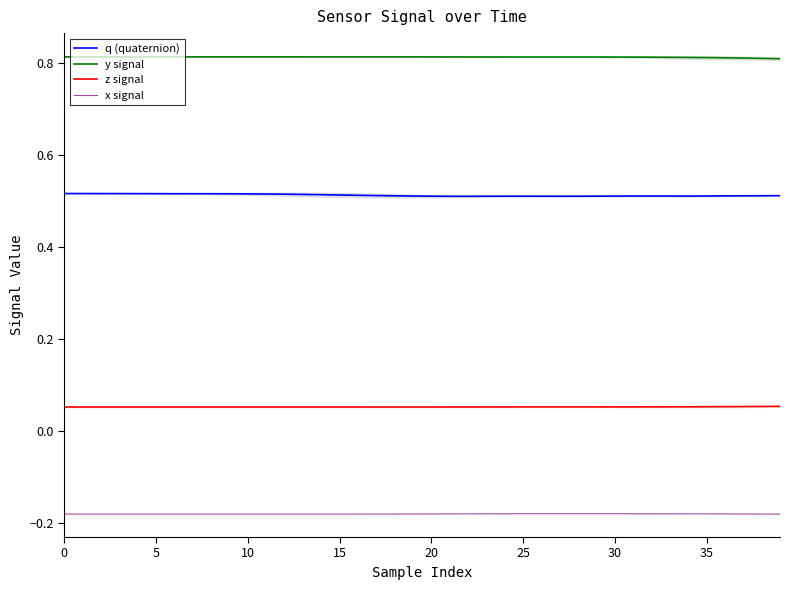

The value of x signal at 28 is -0.3. True or false?

False